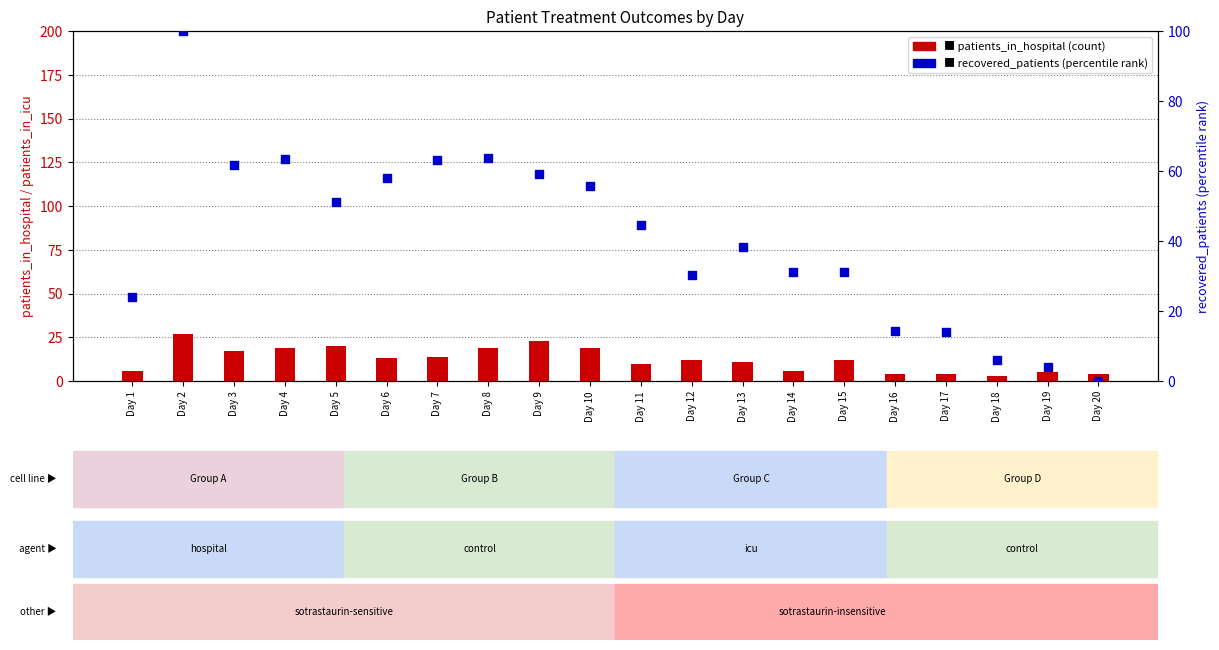

Which series contains the highest Y value?

recovered_patients (percentile)